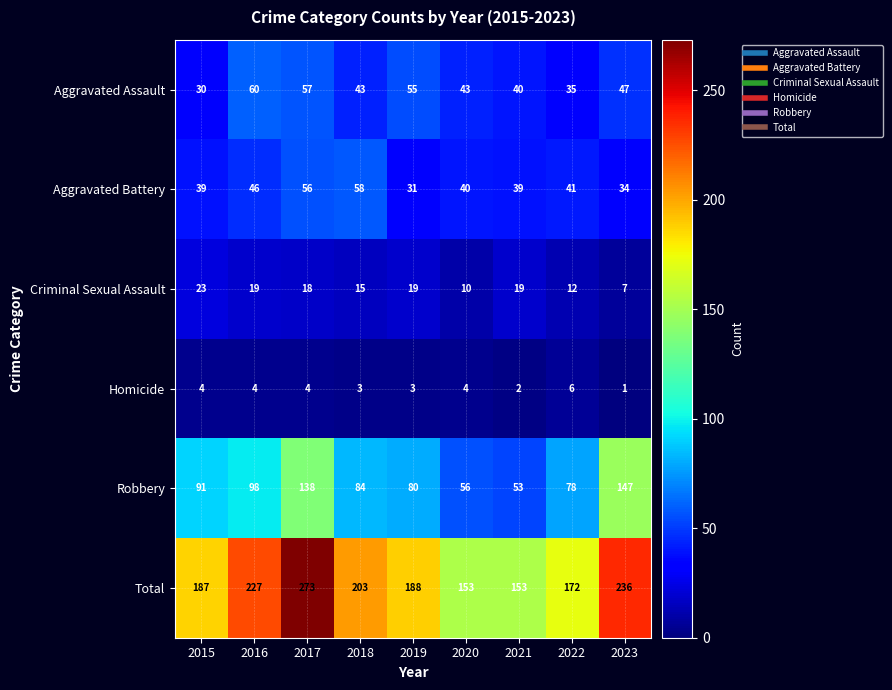

What value does the Criminal Sexual Assault series have at 2015, to the nearest 5?

25